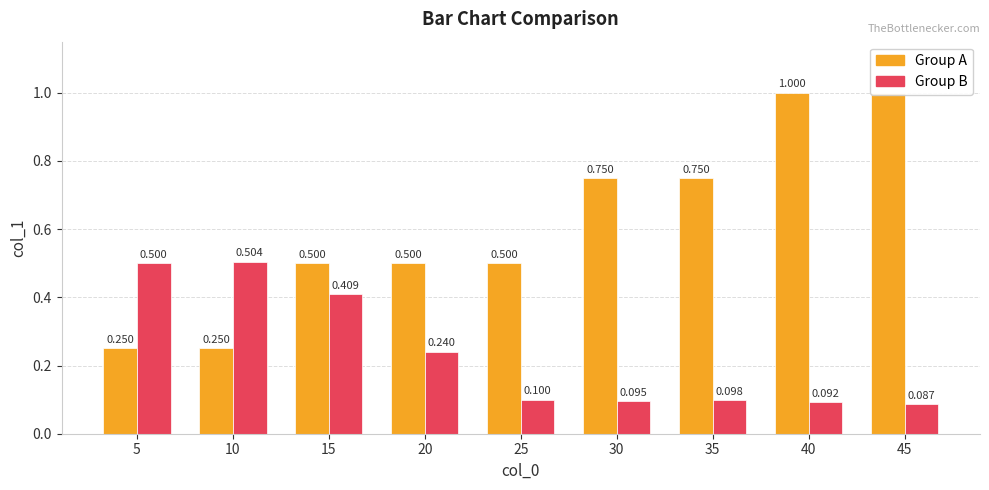

List the series in order of their overall mean, highest first.

Group A, Group B